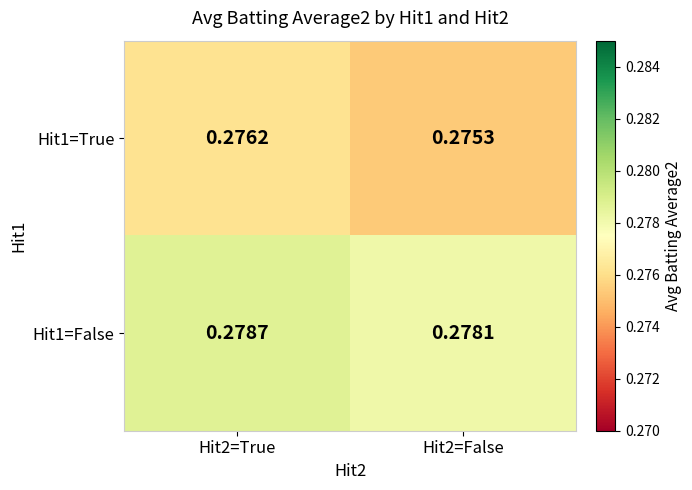

Is the value of Hit1=False at Hit2=True greater than the value of Hit1=True at Hit2=True?

Yes